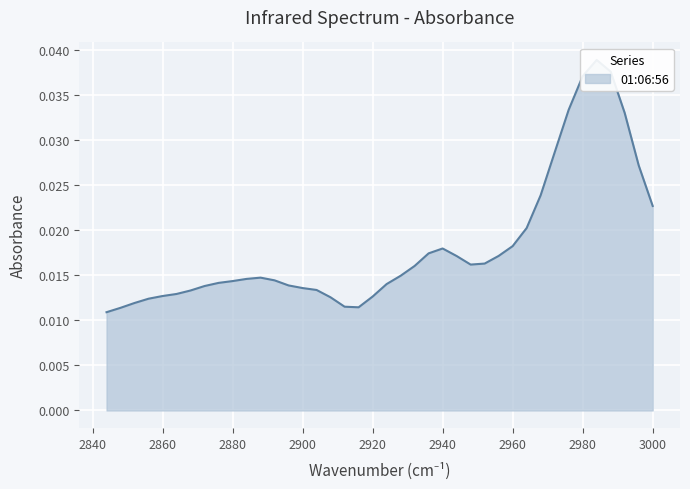

How many series are shown in this chart?

1